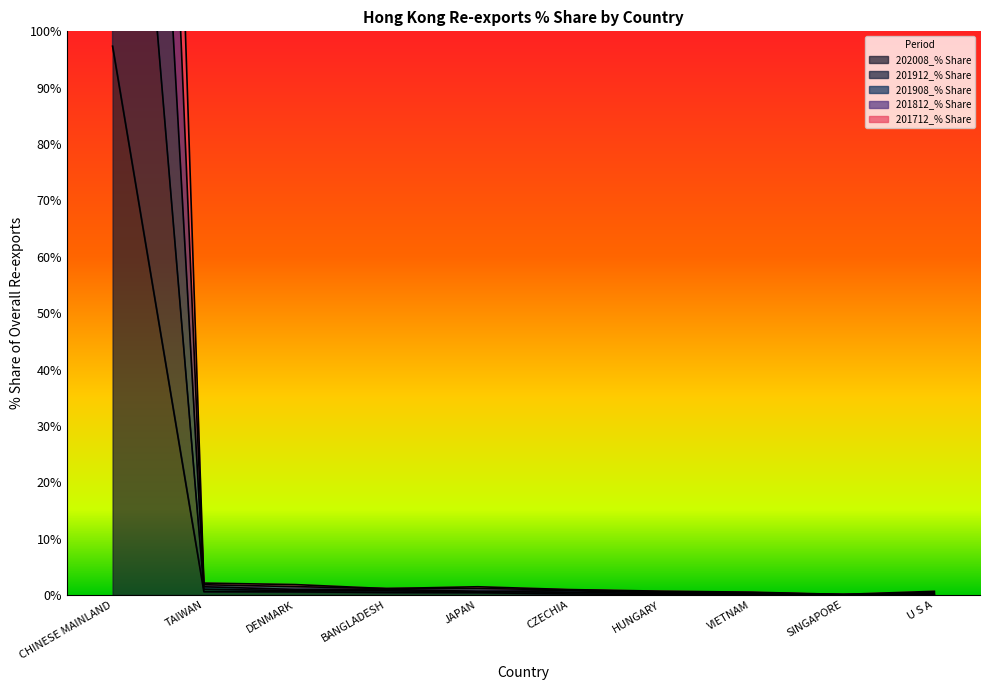

What position from the left is BANGLADESH?

4